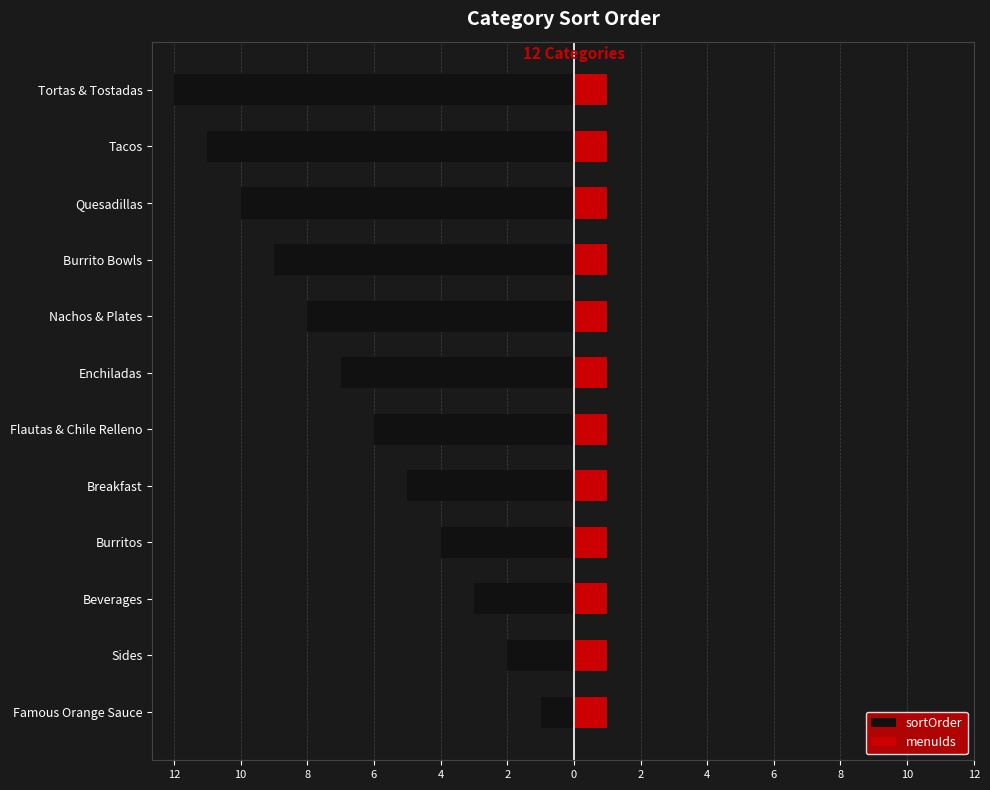

Are the bars grouped side by side (vs. stacked)?

Yes